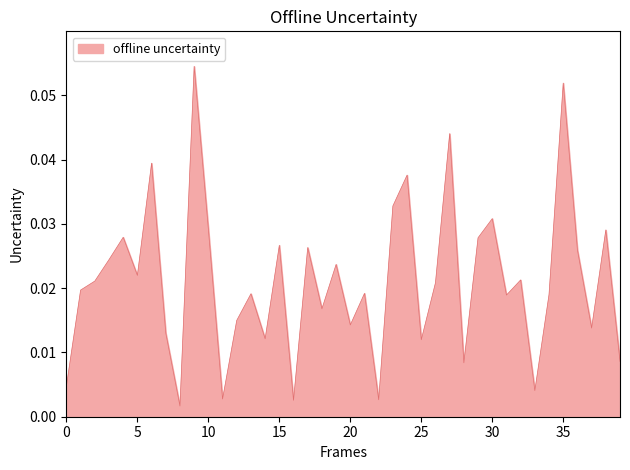

What is the difference between the maximum and minimum values?

0.1